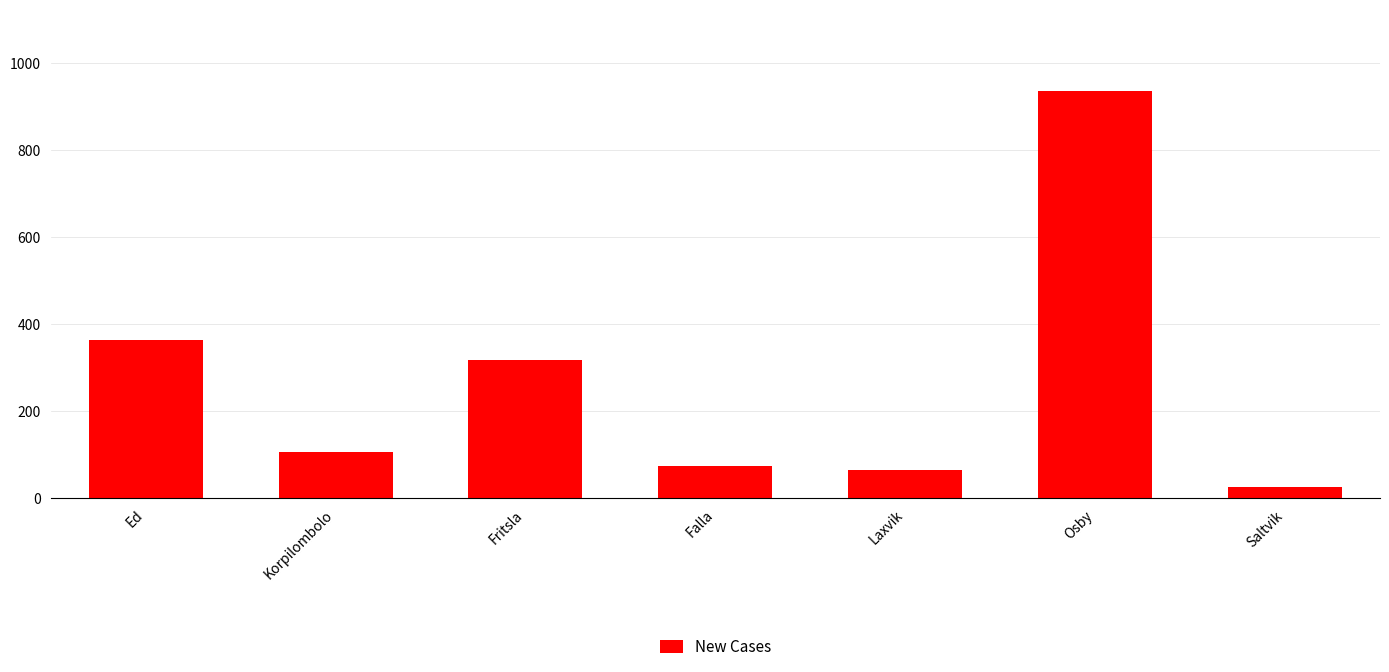

Rank the categories by value from lowest to highest.

Saltvik, Laxvik, Falla, Korpilombolo, Fritsla, Ed, Osby